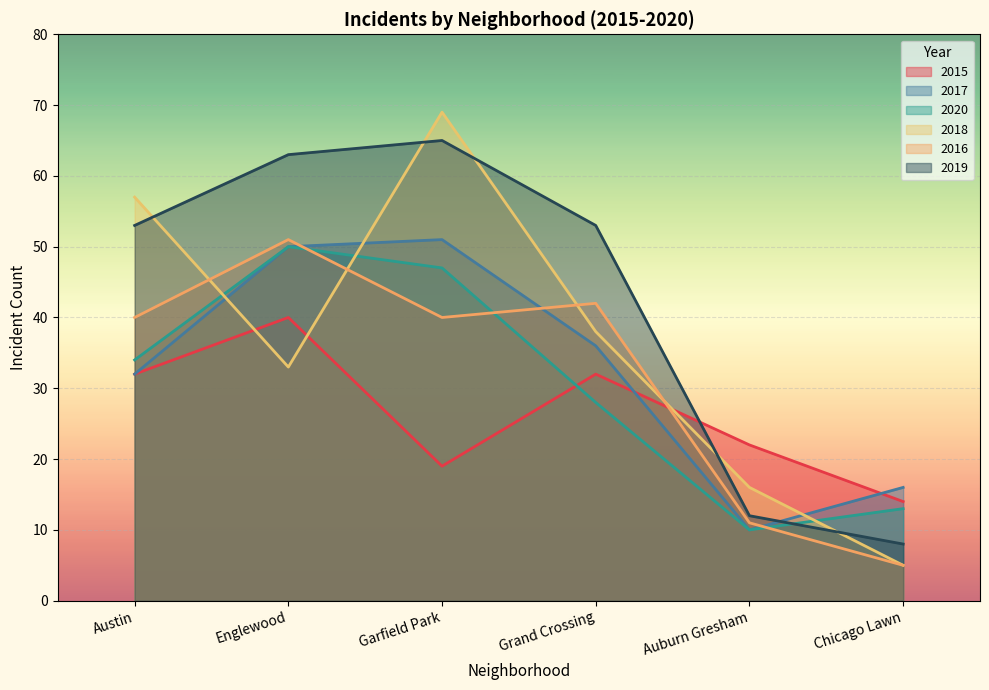

How many data points in 2020 are above 34?

2